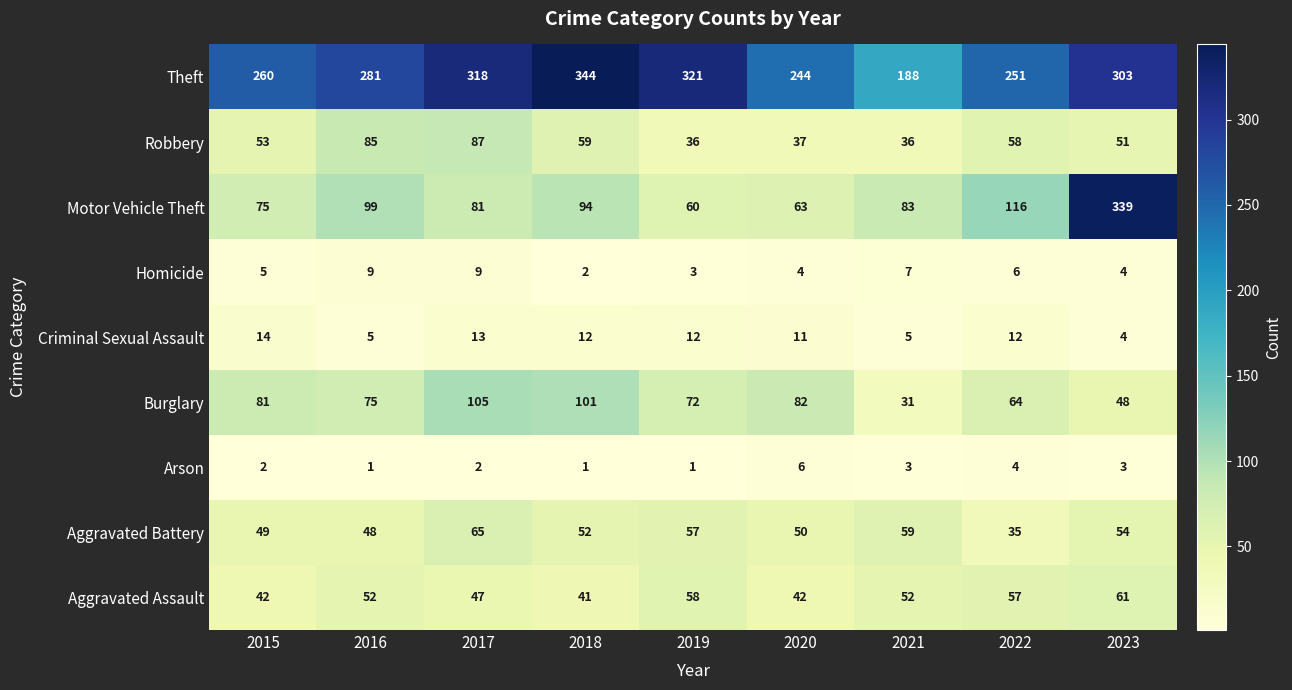

Which series has the largest total across all categories?

Theft